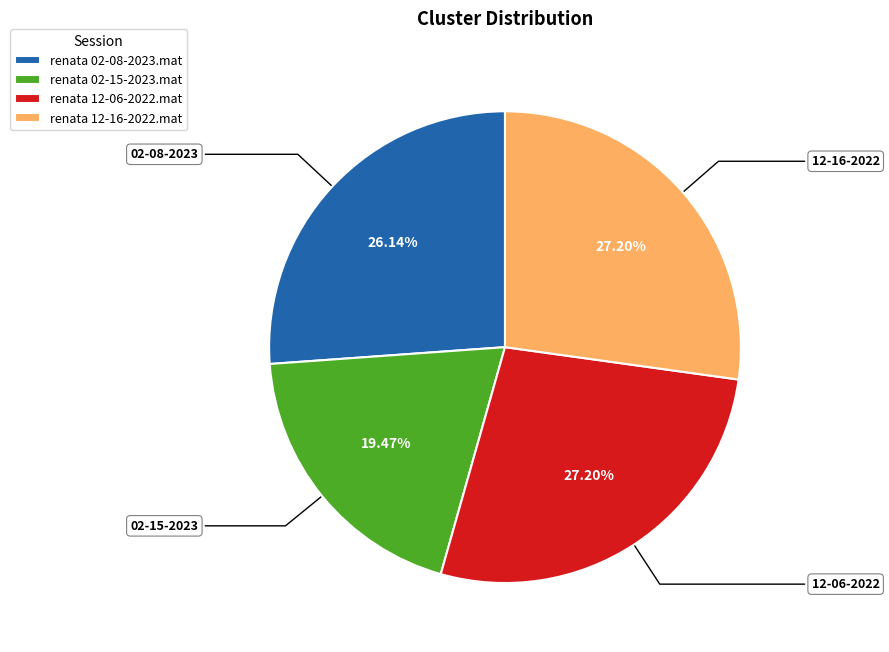

Between renata 02-15-2023.mat and renata 12-06-2022.mat, which is larger?

renata 12-06-2022.mat